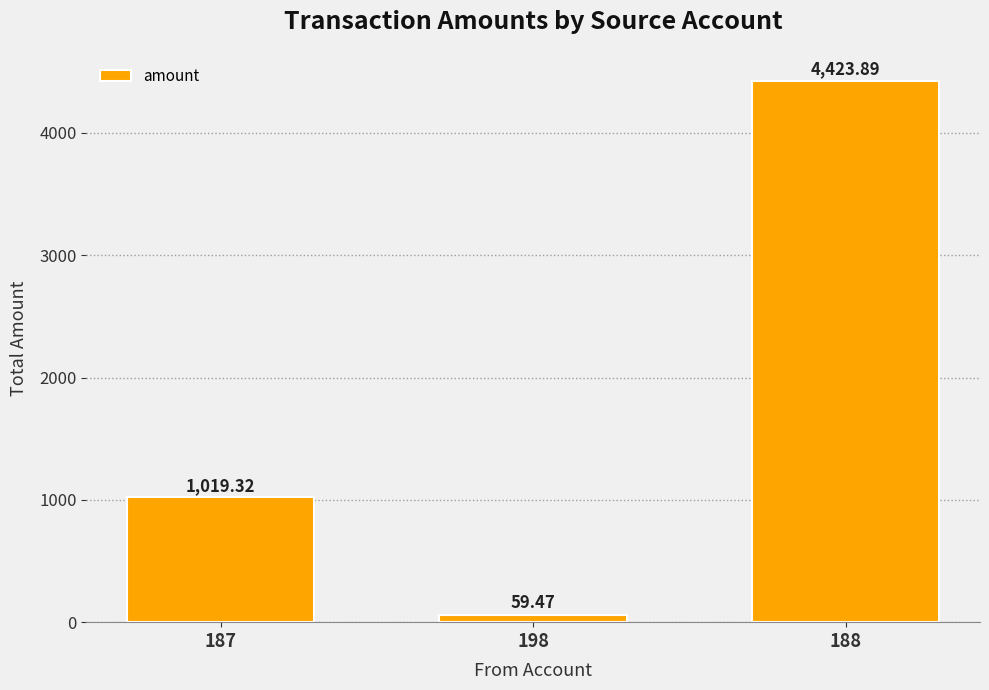

What is the average value?

1834.2